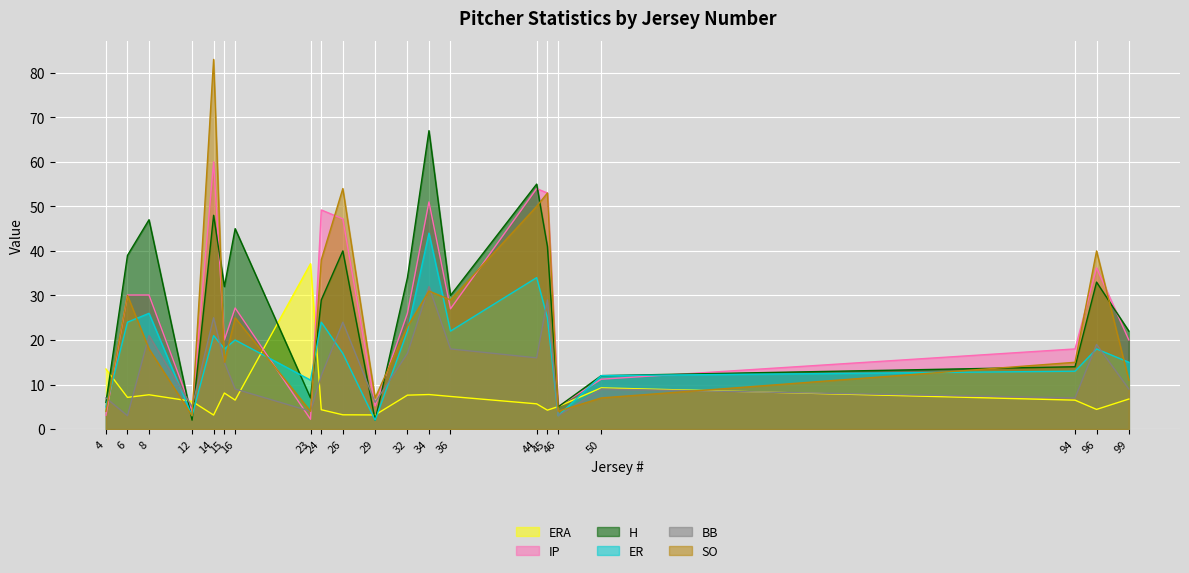

How many data points in H are less than 32?

10